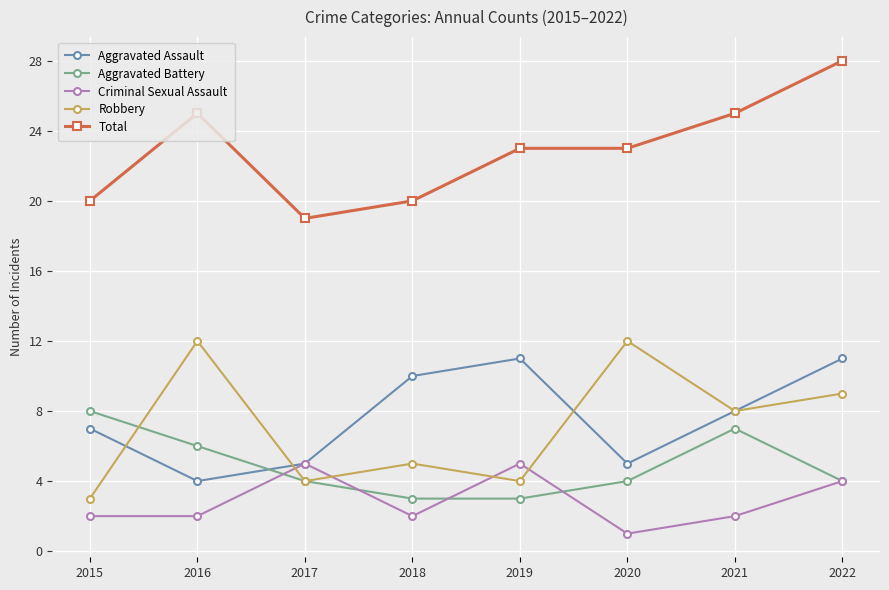

Is it true that Aggravated Assault equals 8 at 2019?

False